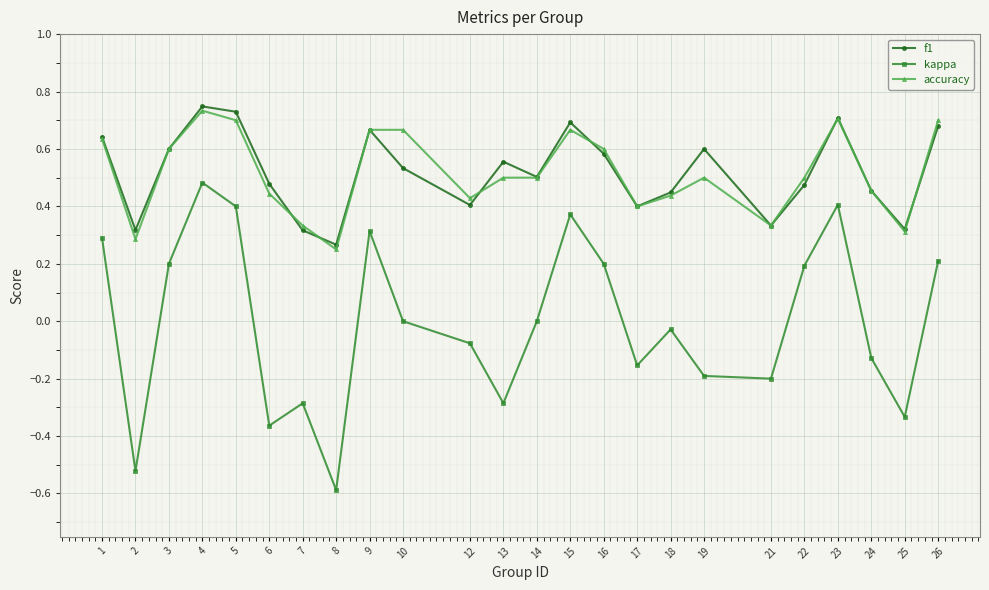

What is the total value across all series at 15?

1.7